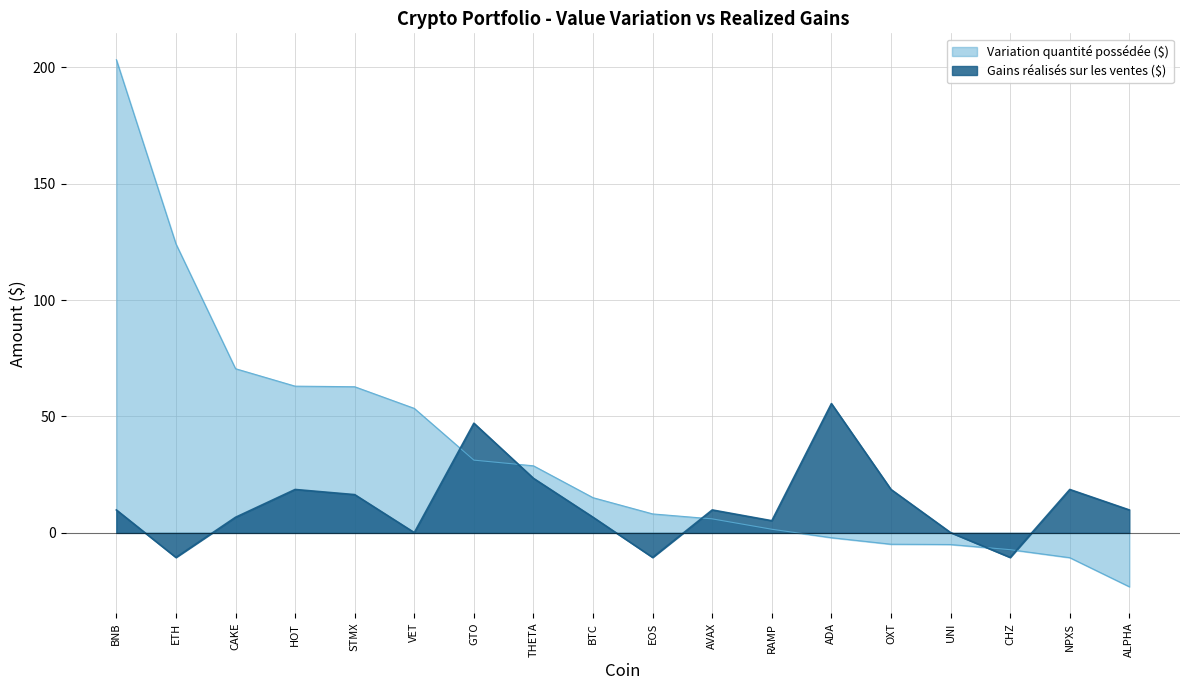

What is the value of the Gains realises sur les ventes ($) point at the 11th from the left?

9.9